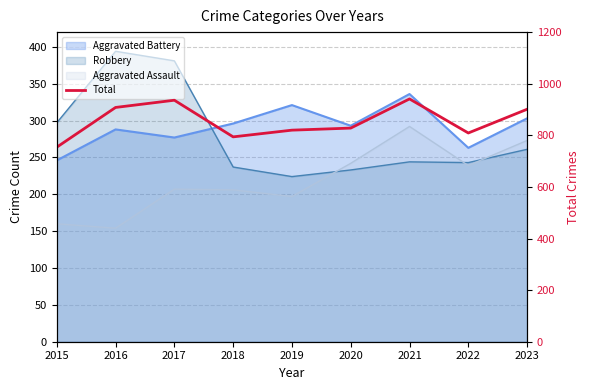

How many points are higher than both their immediate neighbors (excluding endpoints)?

2